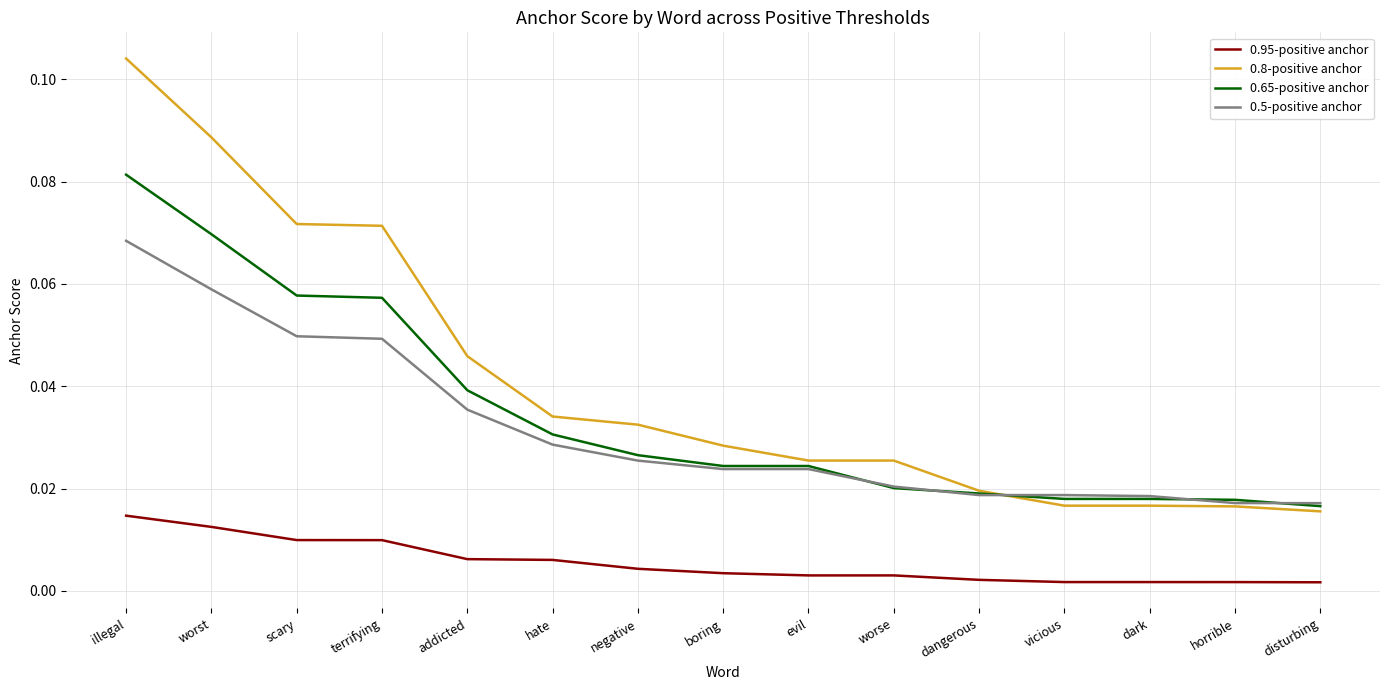

At which label does 0.8-positive anchor reach its peak?

illegal